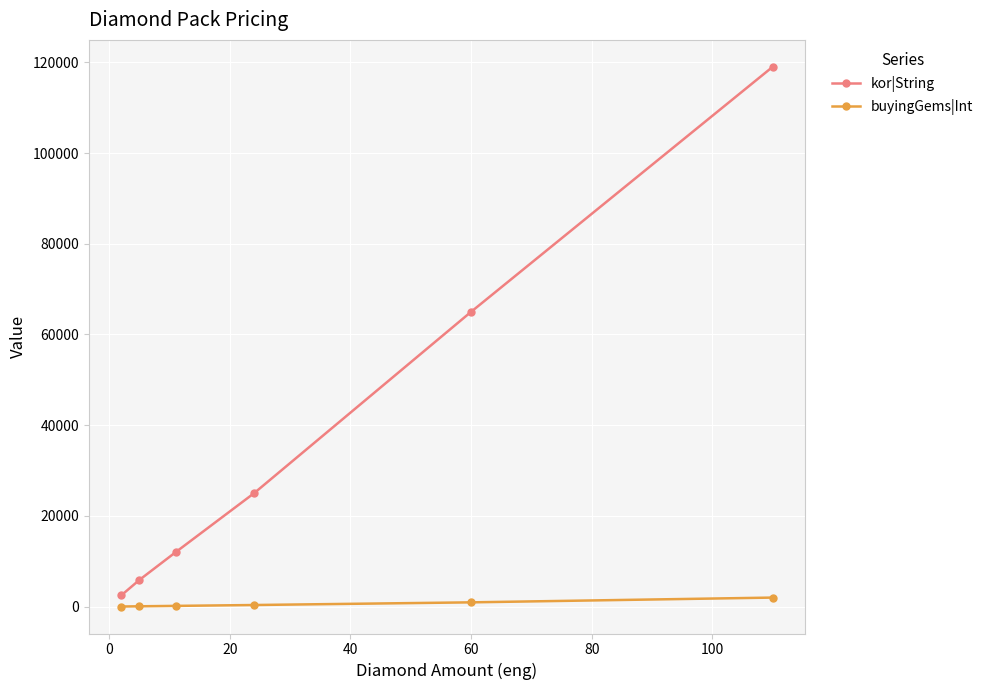

Rank the series by their average value, from highest to lowest.

kor|String, buyingGems|Int